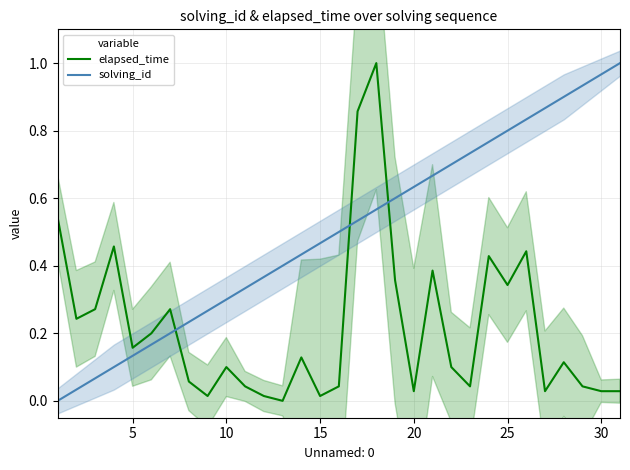

What is the difference between the maximum and minimum values in the solving_id series?

1.0